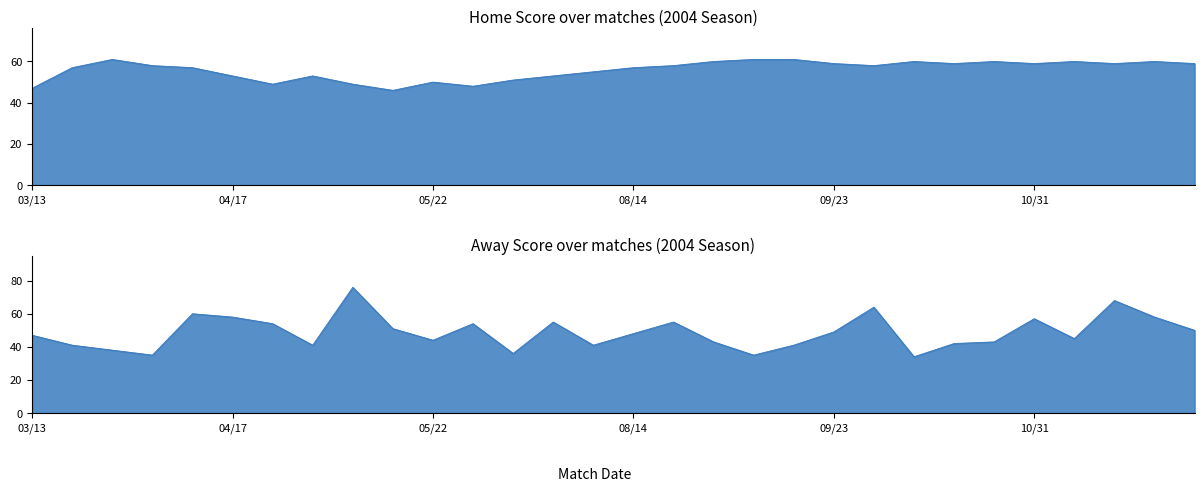

At 08/29, list the series in order from largest to smallest.

Home Score, Away Score